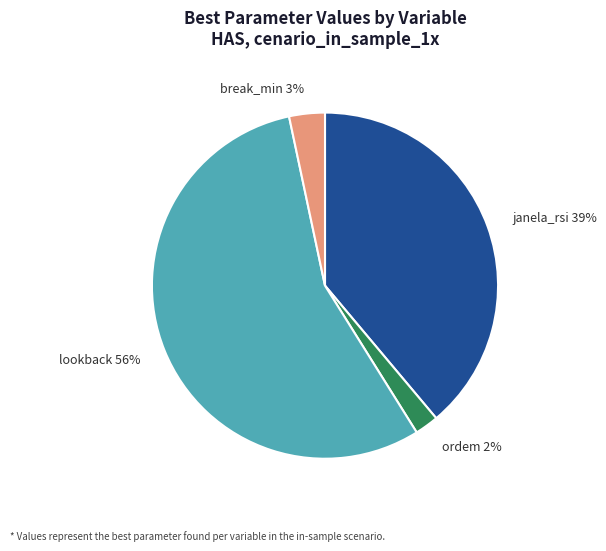

How many slices are in this pie chart?

4